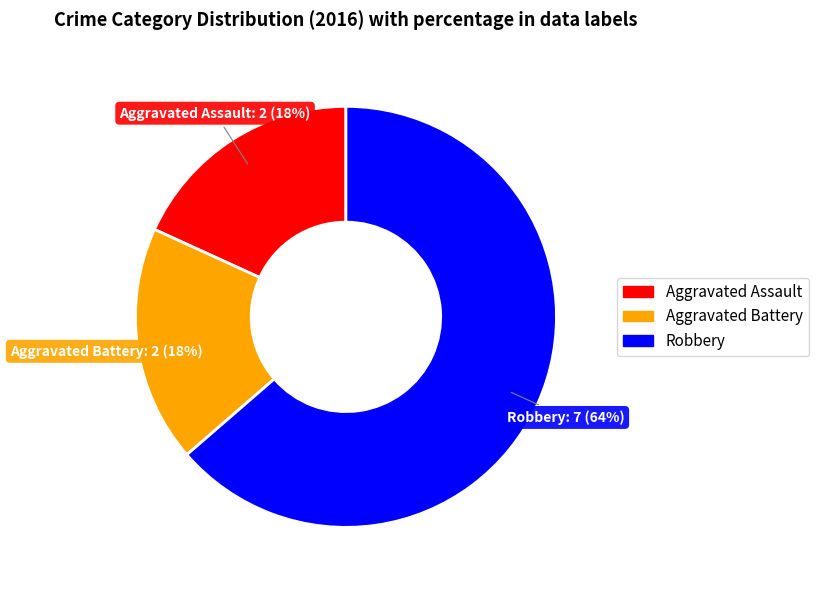

True or false: Robbery accounts for 50% of the total.

False